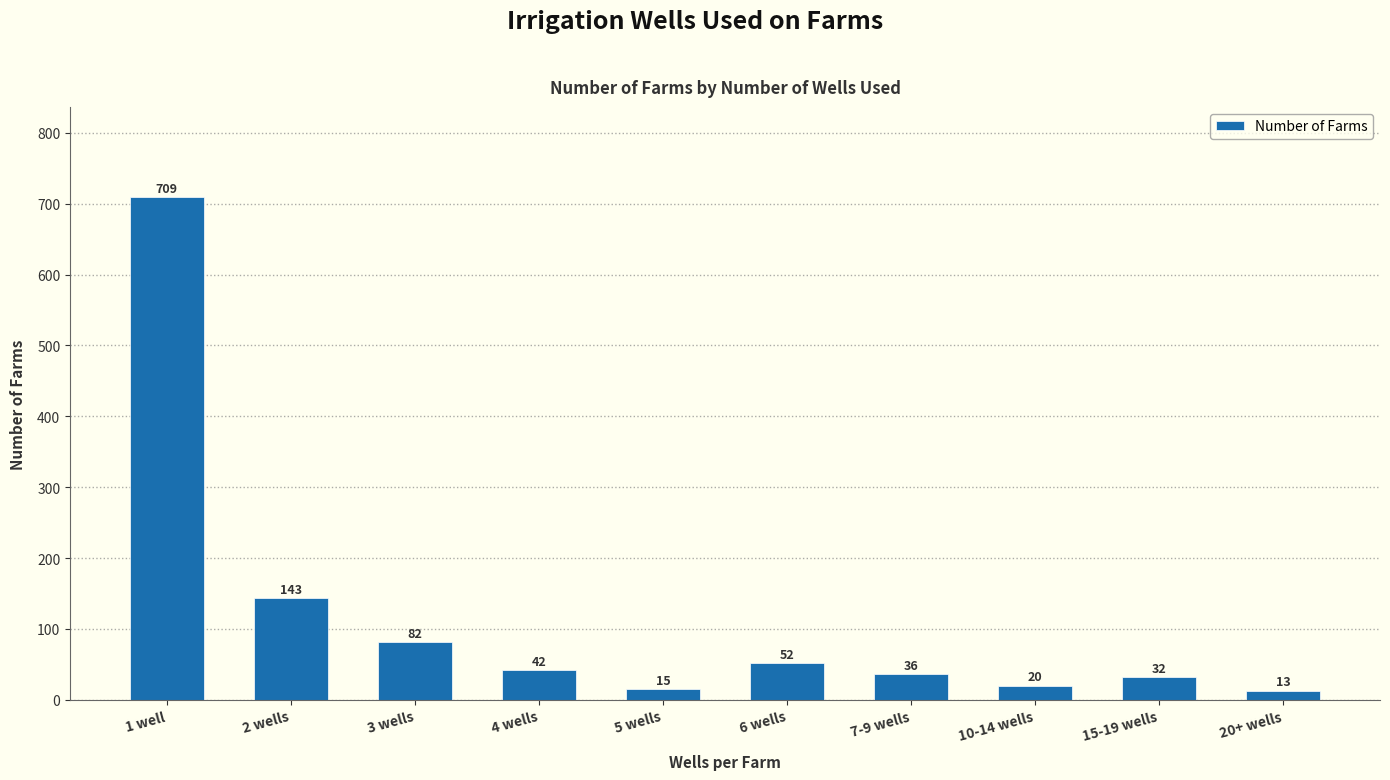

The value at 5 wells is 15. True or false?

True